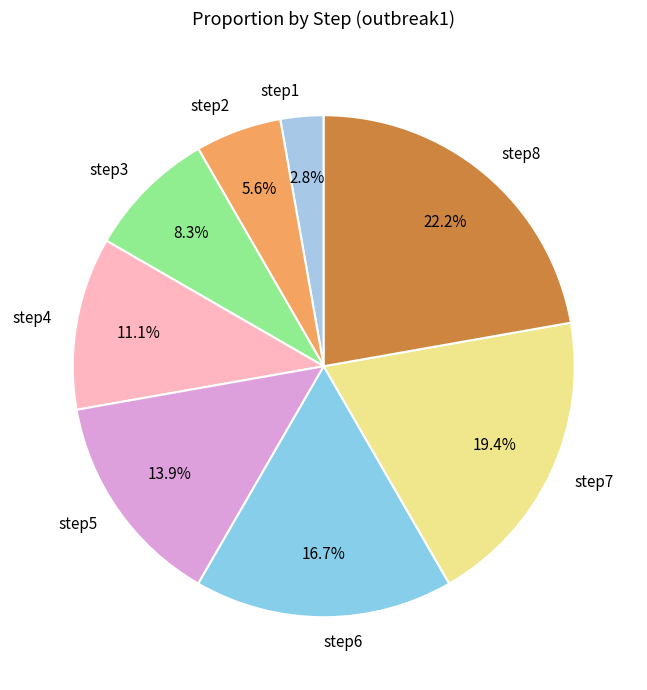

Which has a higher value, step8 or step1?

step8